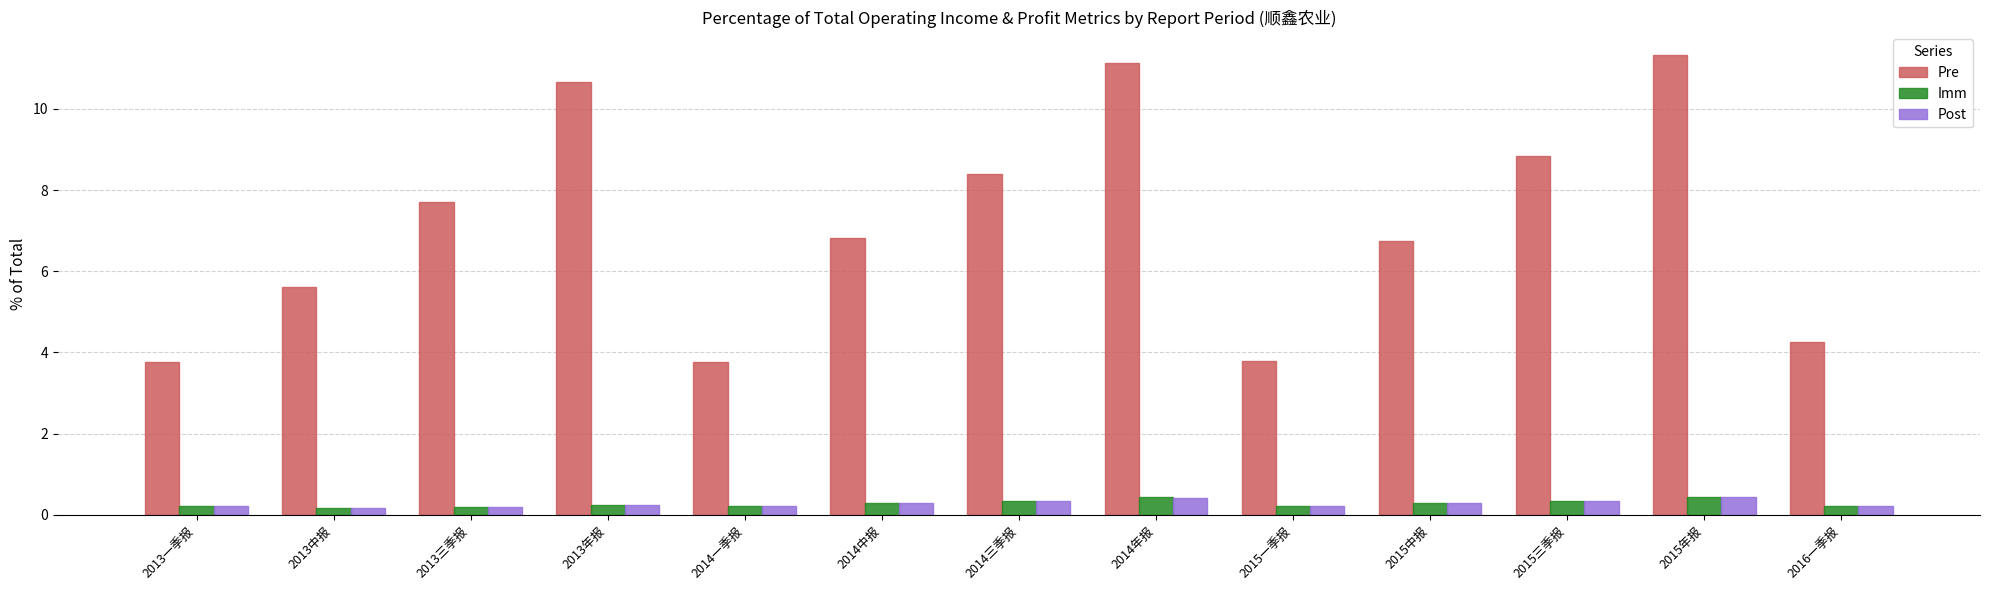

Is it true that Pre equals 7.7 at 2013三季报?

True